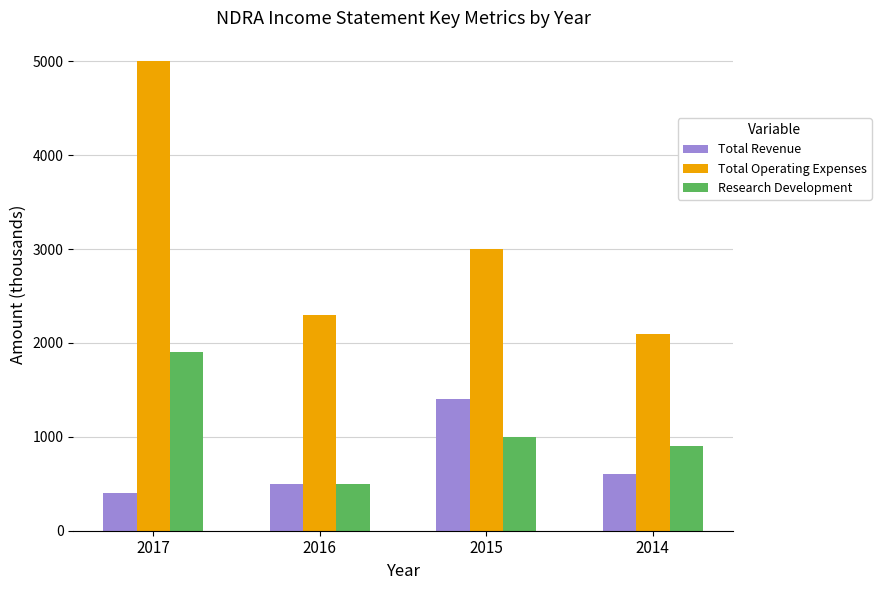

What is the spread (max minus min) of values at 2016?

1800